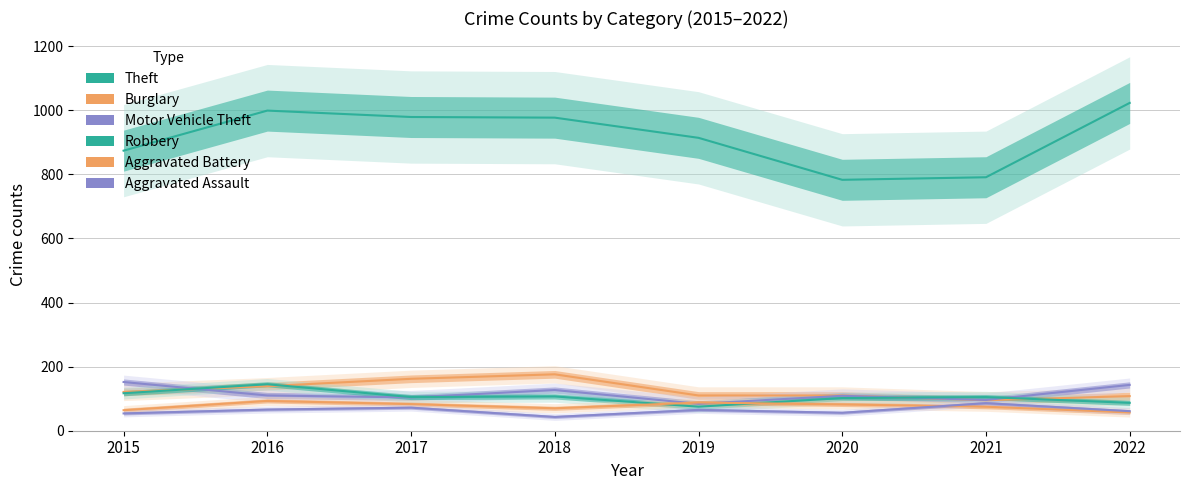

What is the minimum value shown in the chart?

43